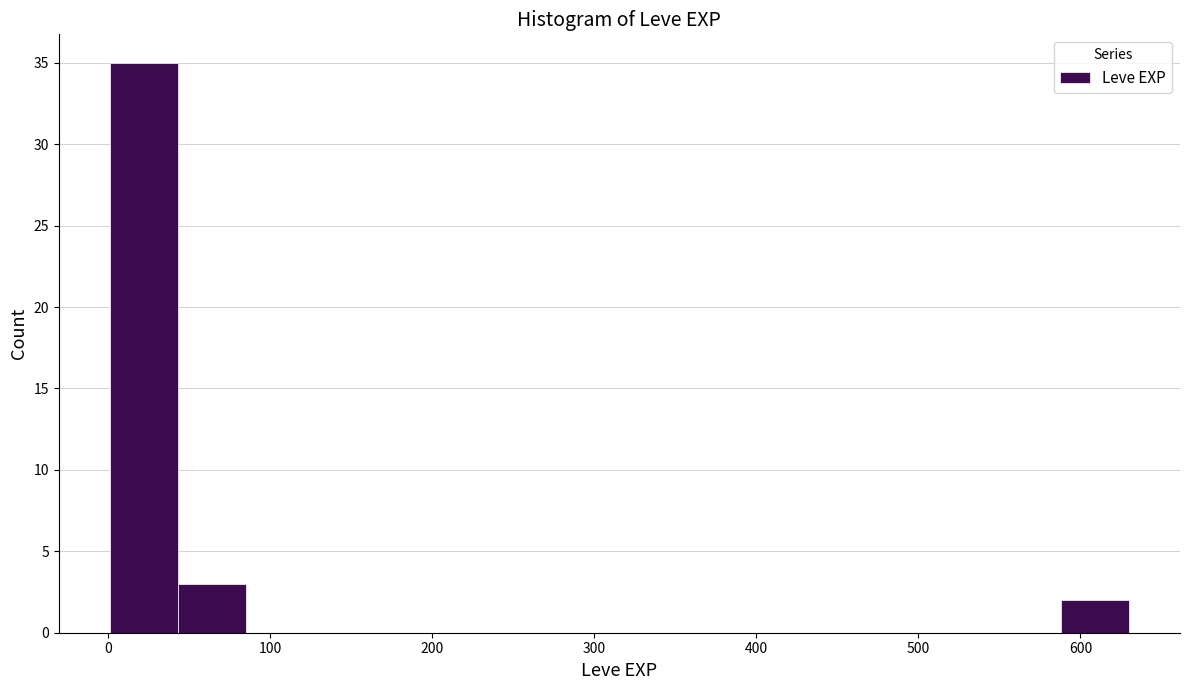

Reading left to right, transcribe this chart: for each bar, give the range it covers on the x-axis and its height. Neither the bar edges nor the heights are printed on the chart, so give them approximately, as read against the axes.

0 to 40: 35
40 to 80: 3
80 to 130: 0
130 to 170: 0
170 to 210: 0
210 to 250: 0
250 to 290: 0
290 to 340: 0
340 to 380: 0
380 to 420: 0
420 to 460: 0
460 to 500: 0
500 to 550: 0
550 to 590: 0
590 to 630: 2